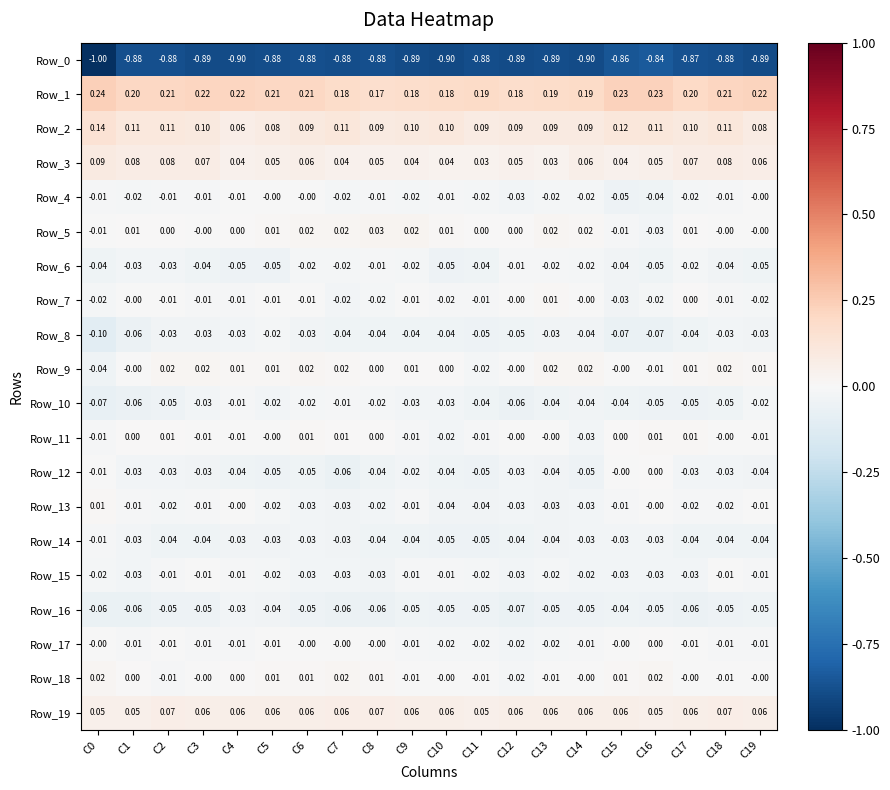

Is the value of Row_13 at C12 greater than the value of Row_4 at C0?

No